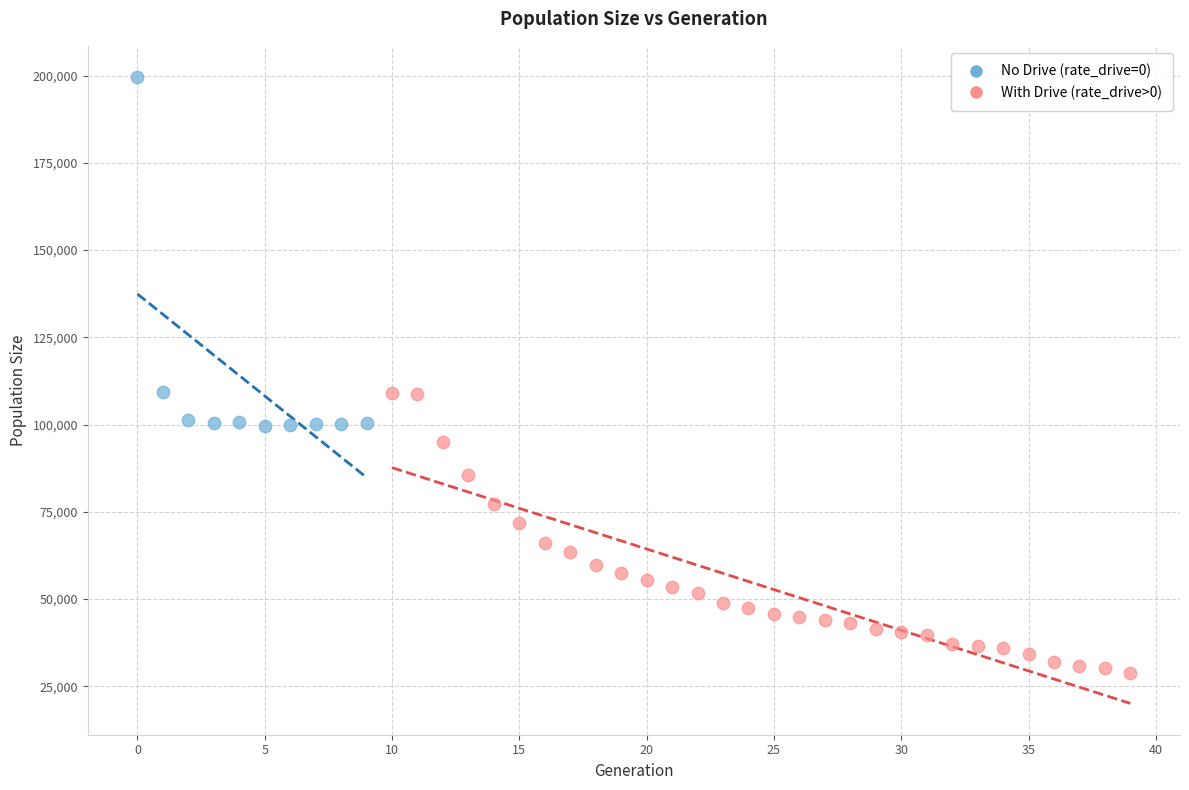

Which series reaches the minimum Y coordinate?

With Drive (rate_drive>0)